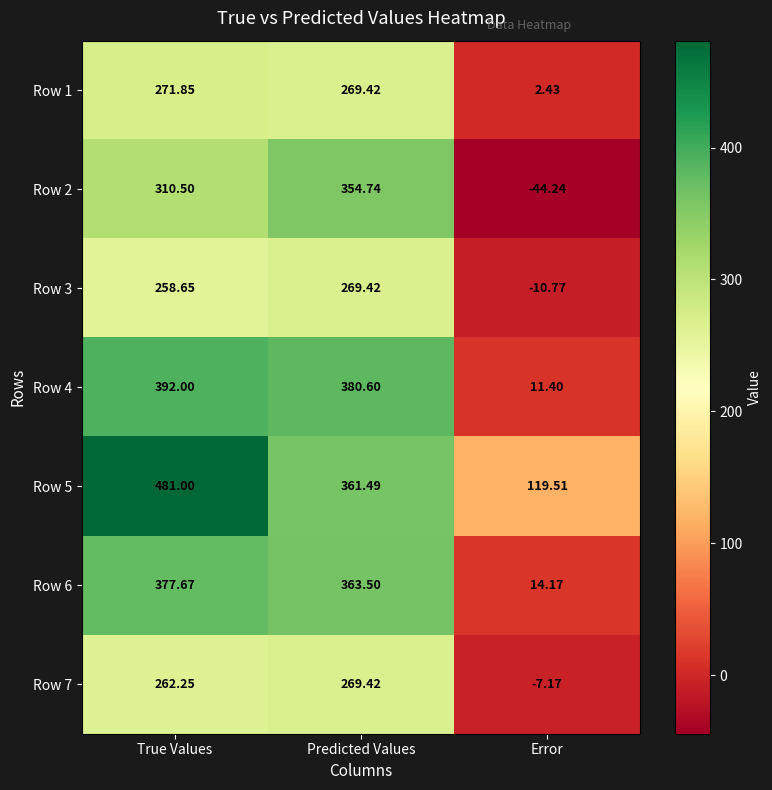

At which label does Row 1 reach its peak?

True Values